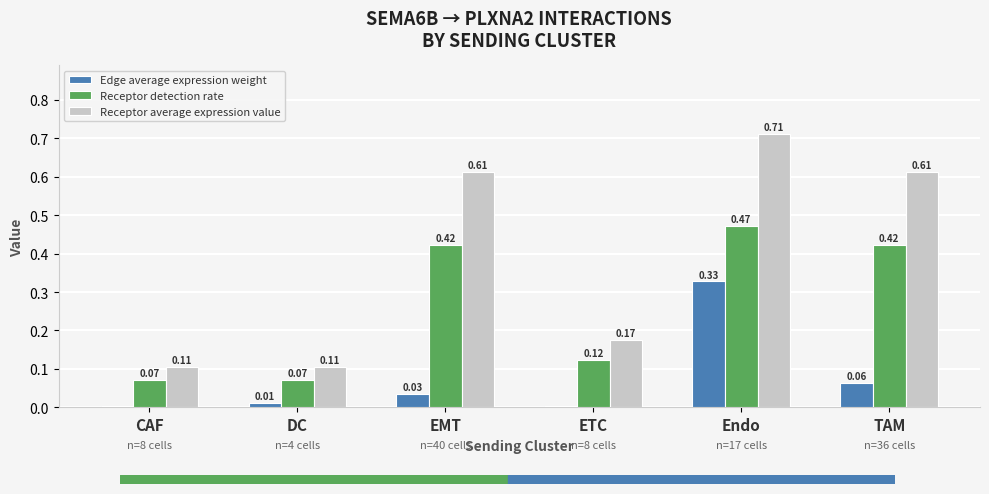

What are all the series names shown in the legend?

Edge average expression weight, Receptor detection rate, Receptor average expression value